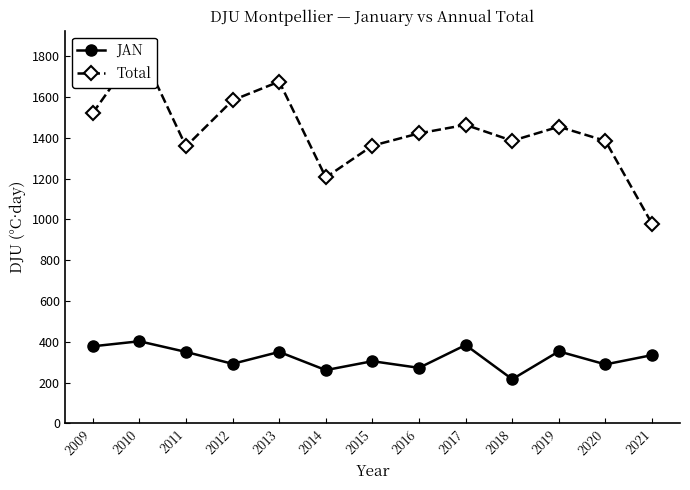

Where is the first local maximum for JAN?

2010